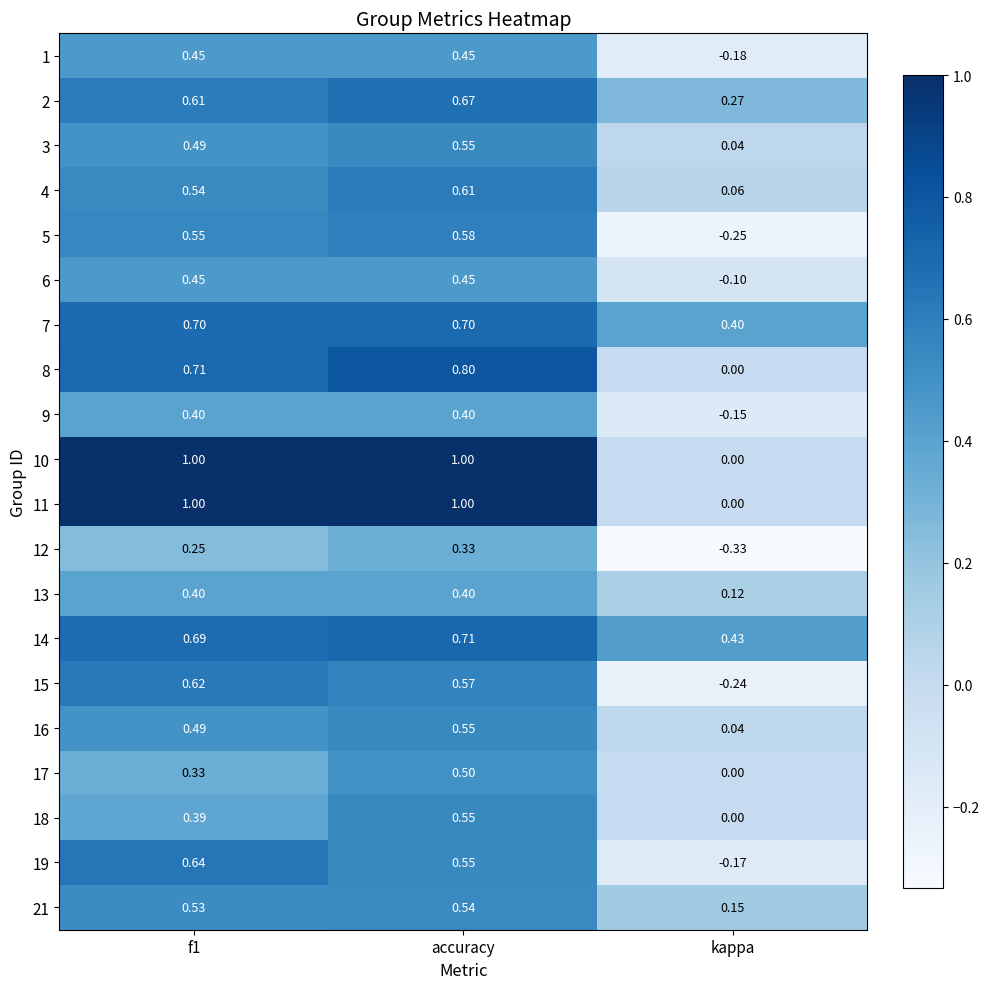

Where is 21 nearest to the value 0?

kappa